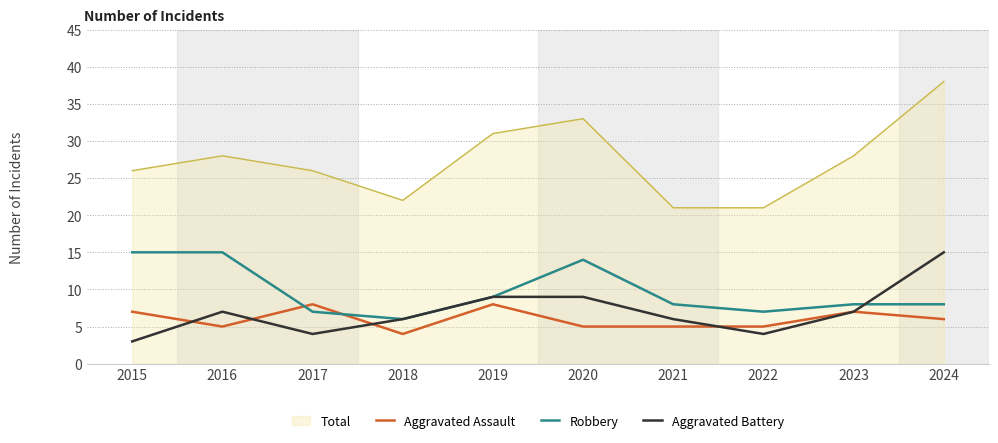

What is the total value across all series at 2020?

61